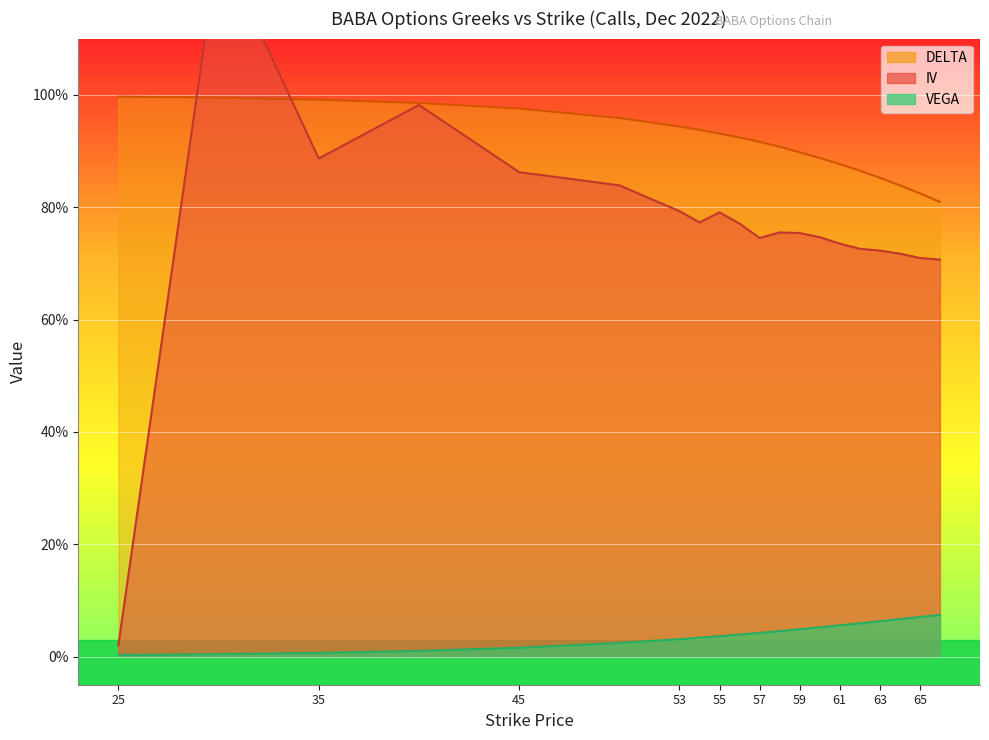

True or false: vega has a value of 0.0 at 35.

False